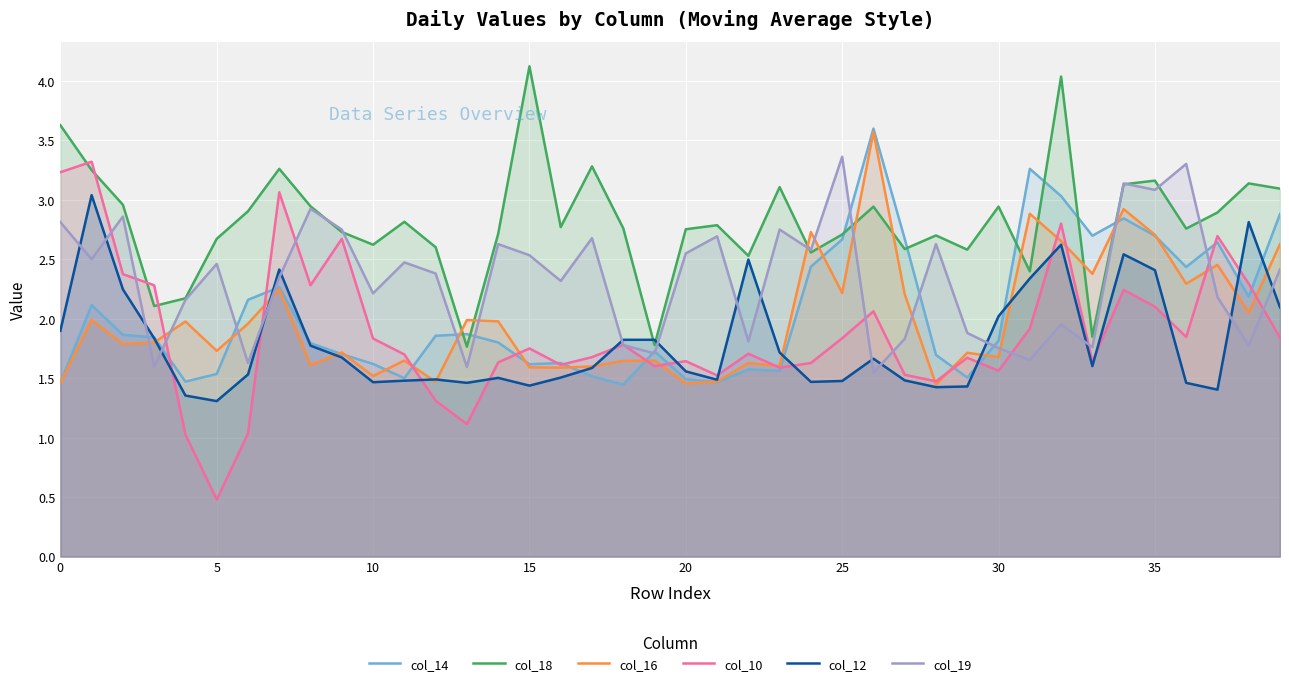

What is the average value of the col_14 series?

2.0